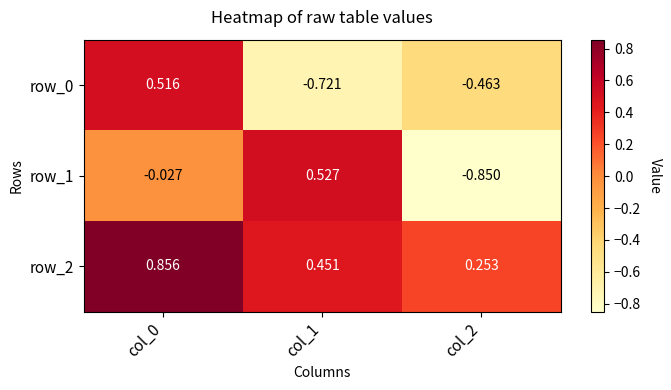

Between col_0 and col_1, which series saw the biggest shift?

row_0